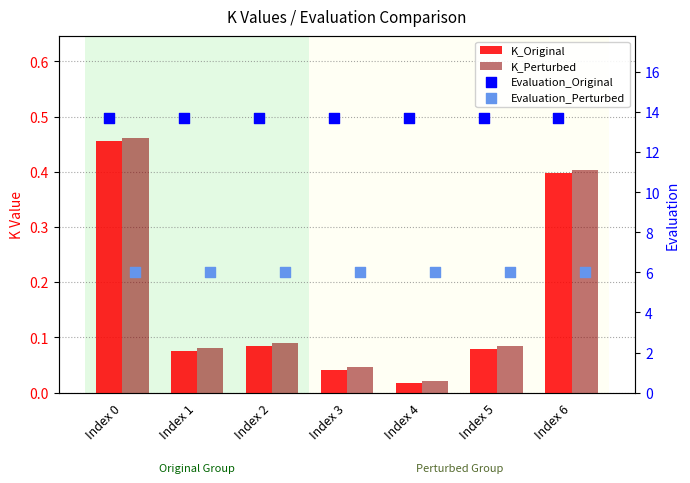

Is the value of Evaluation_Original at Index 5 greater than the value of Evaluation_Perturbed at Index 0?

Yes